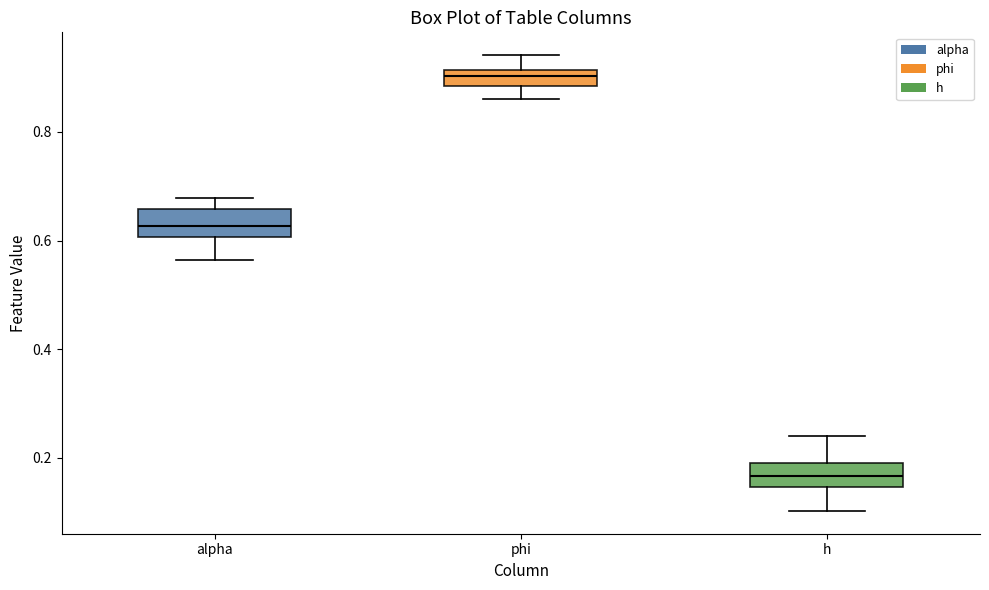

Which box's median line is the lowest?

h